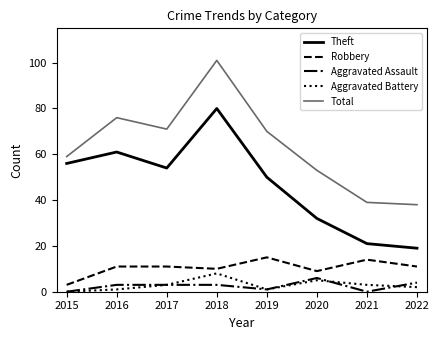

Which series has the largest total across all categories?

Total